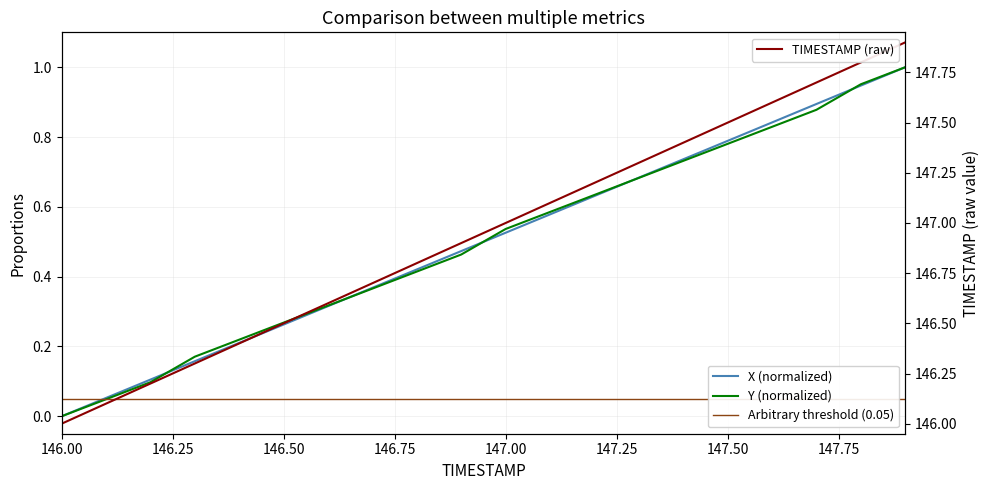

The Y series shows 0.8 at 147.6. True or false?

True